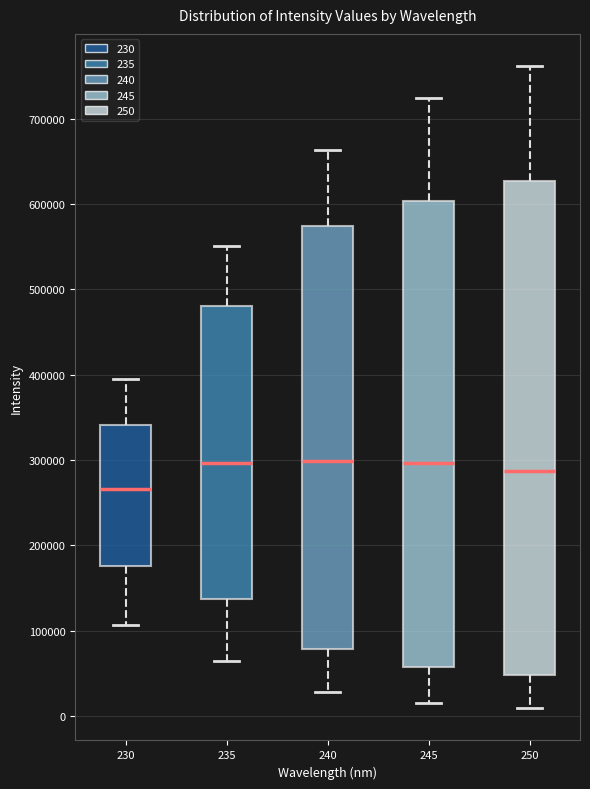

Reading left to right, read every box against the y-axis: the position of its median line, the range the box covers, and the ends of its whiskers. The values are not printed on the chart, so give them approximately, as read against the axis.

230: median 270000, box 180000 to 340000, whiskers 110000 to 390000
235: median 300000, box 140000 to 480000, whiskers 60000 to 550000
240: median 300000, box 80000 to 570000, whiskers 30000 to 660000
245: median 300000, box 60000 to 600000, whiskers 10000 to 720000
250: median 290000, box 50000 to 630000, whiskers 10000 to 760000